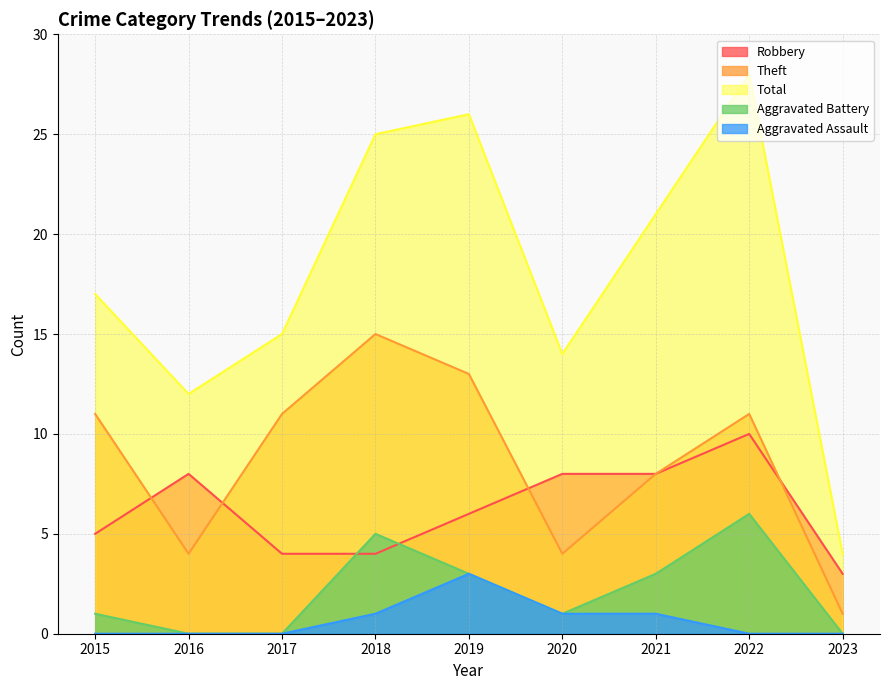

At which label does Robbery reach its peak?

2022